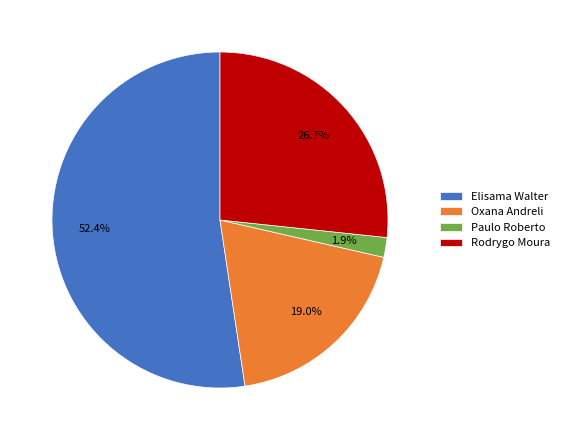

Between Oxana Andreli and Paulo Roberto, which is larger?

Oxana Andreli